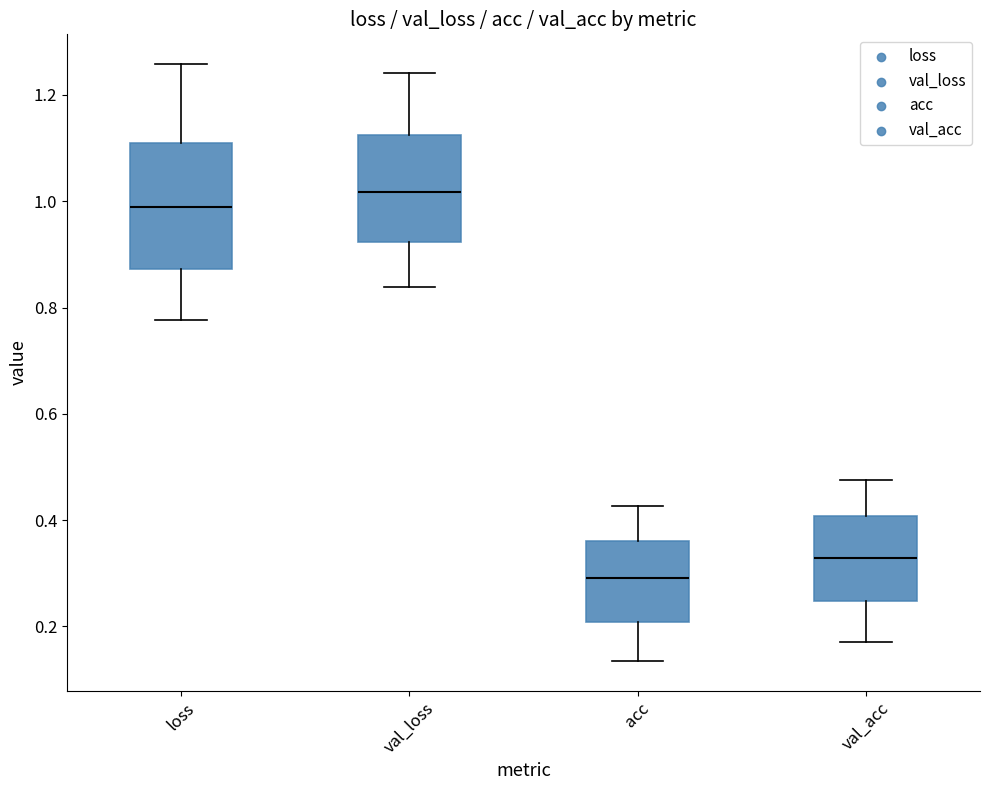

Reading left to right, read every box against the y-axis: the position of its median line, the range the box covers, and the ends of its whiskers. The values are not printed on the chart, so give them approximately, as read against the axis.

loss: median 0.98, box 0.88 to 1.10, whiskers 0.78 to 1.26
val_loss: median 1.02, box 0.92 to 1.12, whiskers 0.84 to 1.24
acc: median 0.30, box 0.20 to 0.36, whiskers 0.14 to 0.42
val_acc: median 0.32, box 0.24 to 0.40, whiskers 0.18 to 0.48